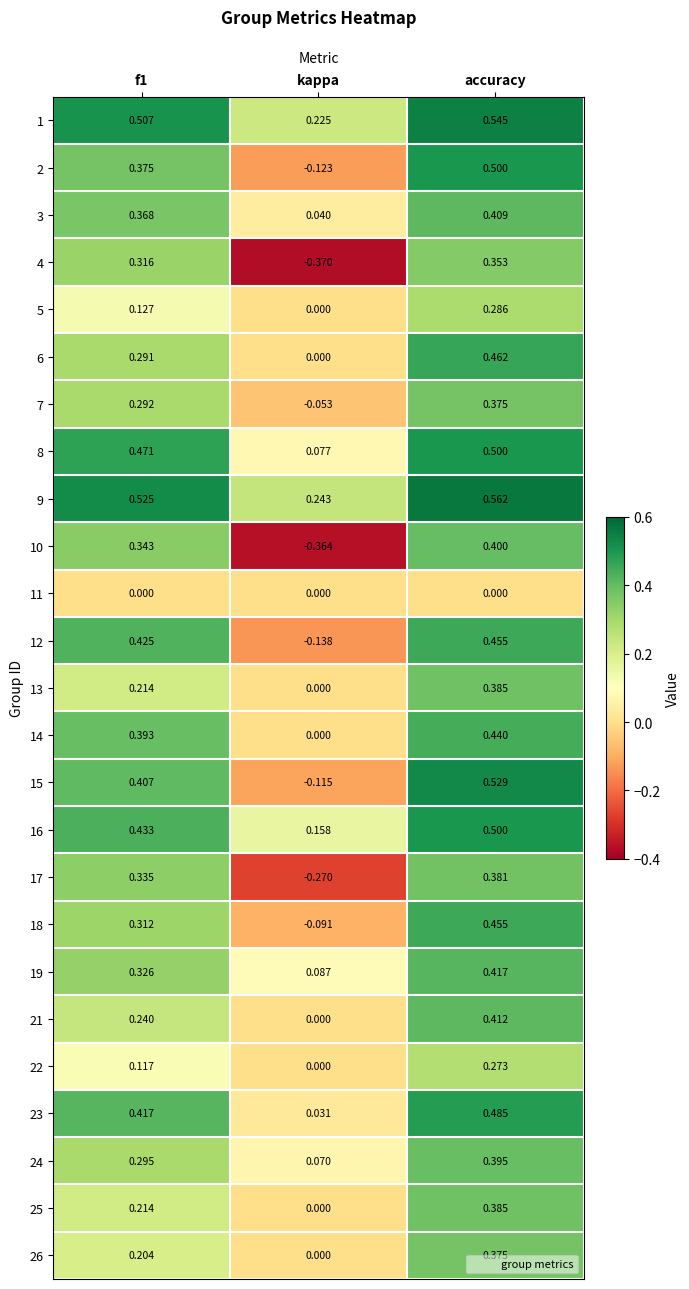

Is the value of 23 at f1 greater than the value of 6 at f1?

Yes